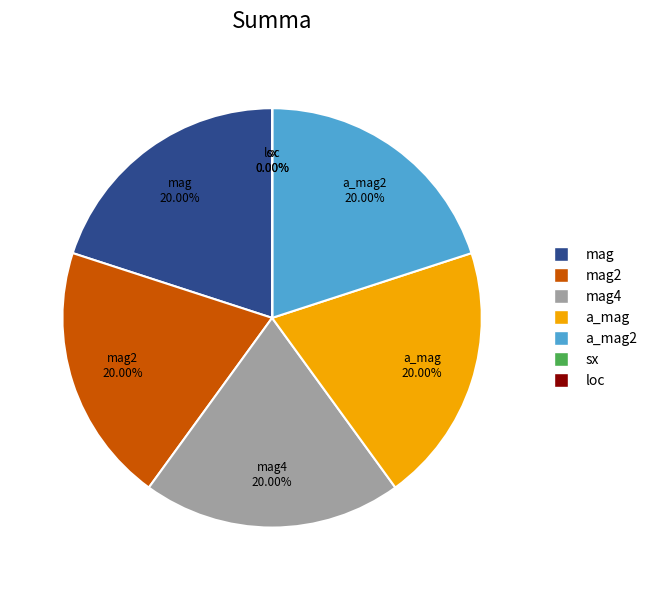

Does mag account for over 50% of the chart?

No